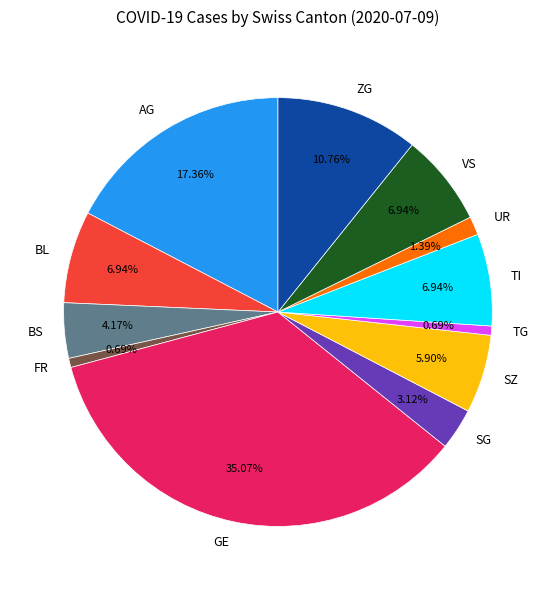

Do TI and SZ together represent more than half of the pie?

No